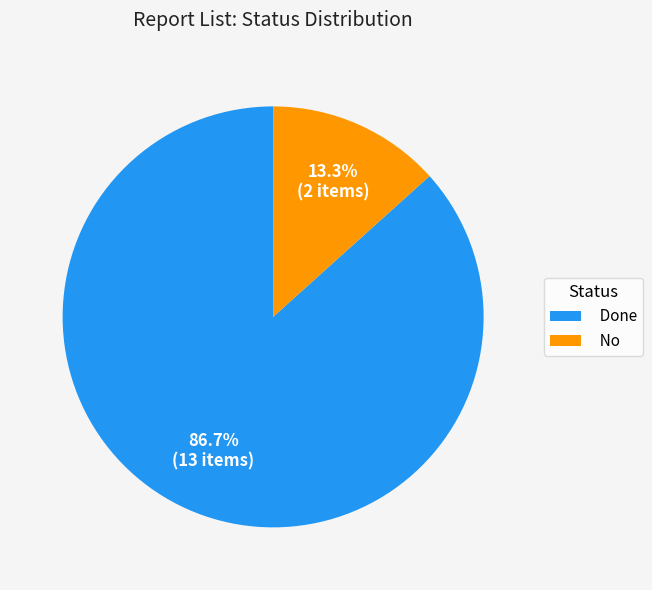

How many segments does this pie chart have?

2